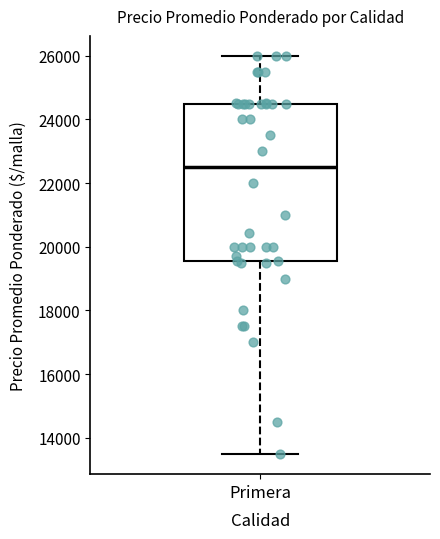

Transcribe this box plot: give where the median line is, the range the box spans, and where the two whiskers end, as read against the y-axis. The values are not printed on the chart, so give them approximately, as read against the axis.

median 22600, box 19600 to 24600, whiskers 13400 to 26000